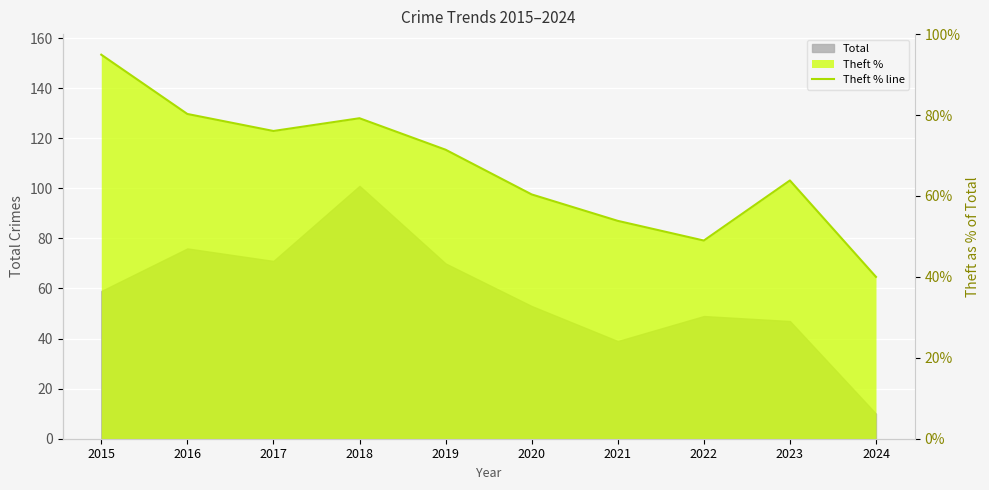

True or false: there are more than 0 points higher than both neighbors.

True